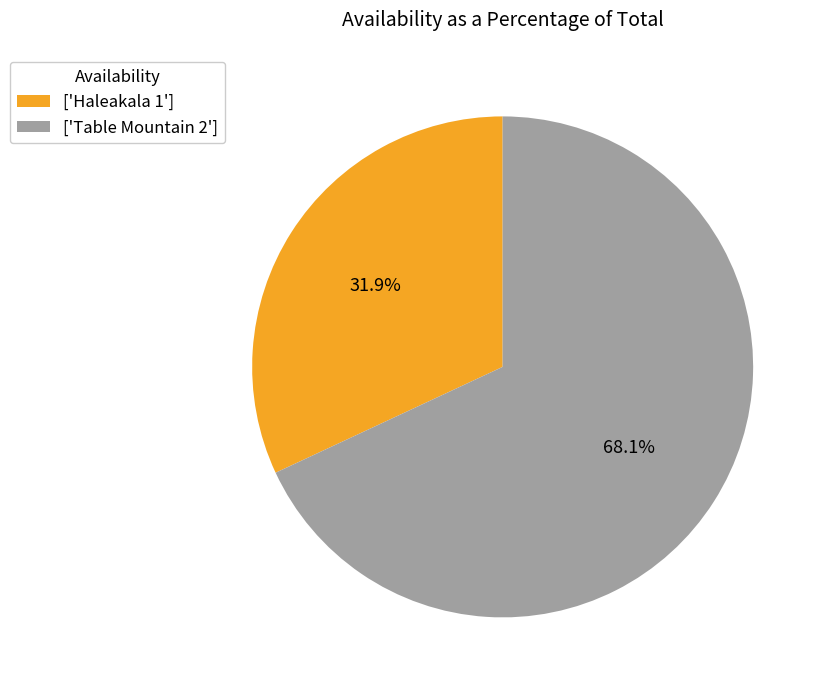

Does any single category account for the majority?

Yes